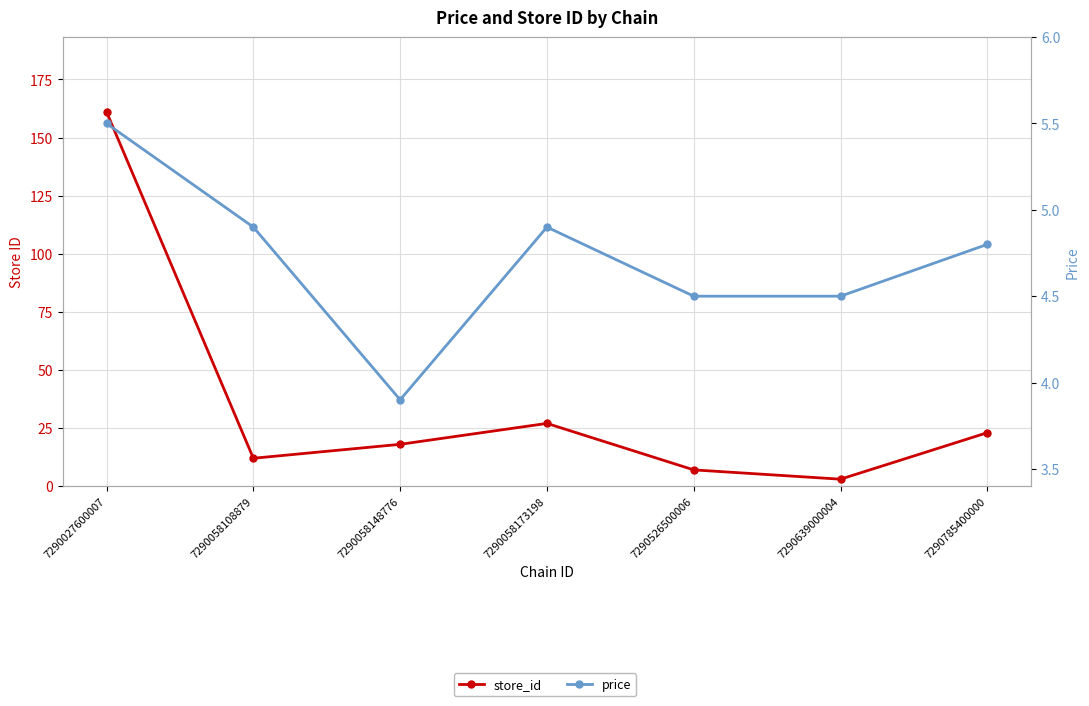

What are all the series names shown in the legend?

store_id, price